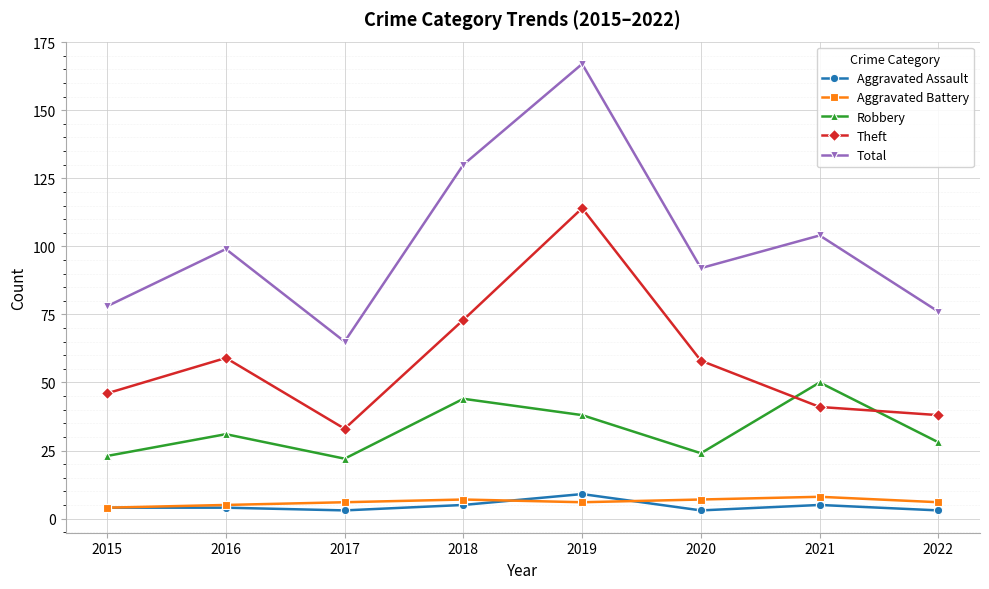

Reading left to right, transcribe all the data shown in this chart.

Aggravated Assault: 2015=4	2016=4	2017=3	2018=5	2019=9	2020=3	2021=5	2022=3
Aggravated Battery: 2015=4	2016=5	2017=6	2018=7	2019=6	2020=7	2021=8	2022=6
Robbery: 2015=23	2016=31	2017=22	2018=44	2019=38	2020=24	2021=50	2022=28
Theft: 2015=46	2016=59	2017=33	2018=73	2019=114	2020=58	2021=41	2022=38
Total: 2015=78	2016=99	2017=65	2018=130	2019=167	2020=92	2021=104	2022=76